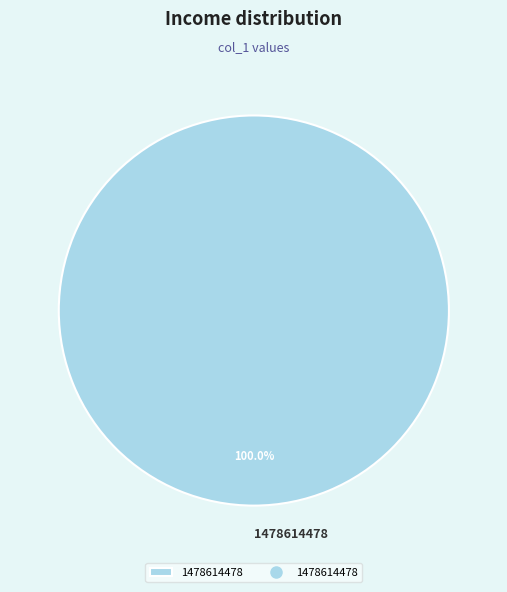

Does any single category account for the majority?

Yes